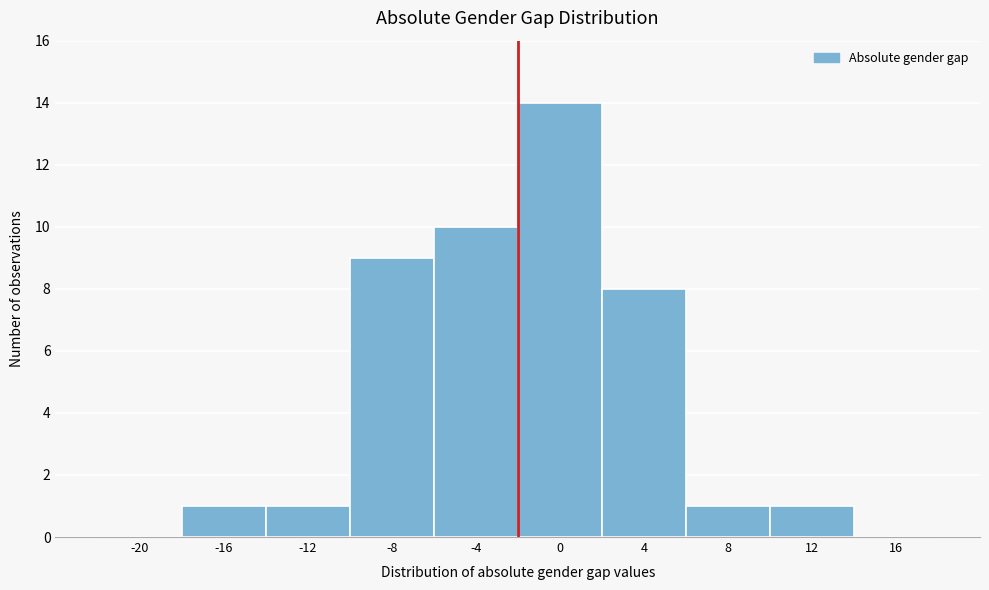

Reading left to right, list all the values displayed in this chart.

-20=0	-16=1	-12=1	-8=9	-4=10	0=14	4=8	8=1	12=1	16=0